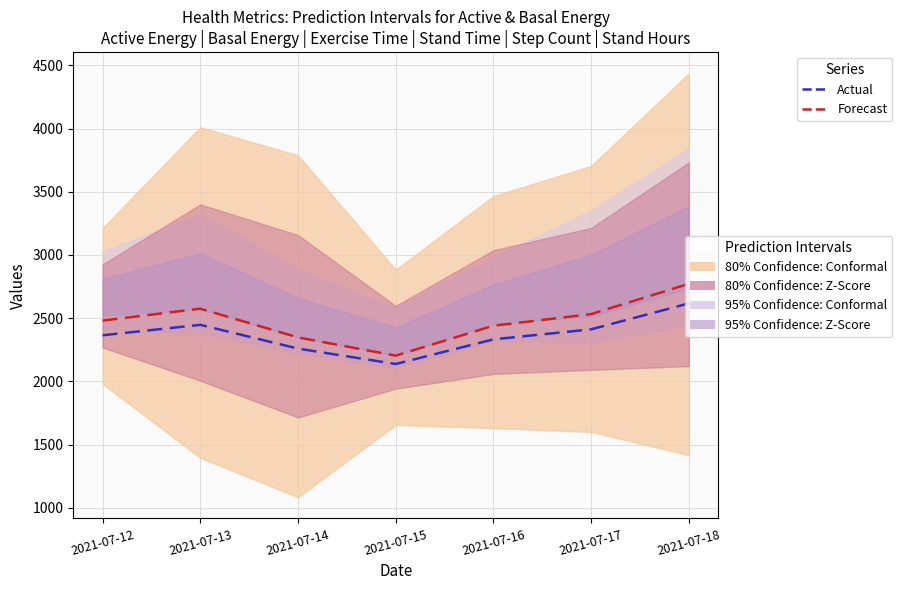

At which category is the sum across all series the highest?

2021-07-18